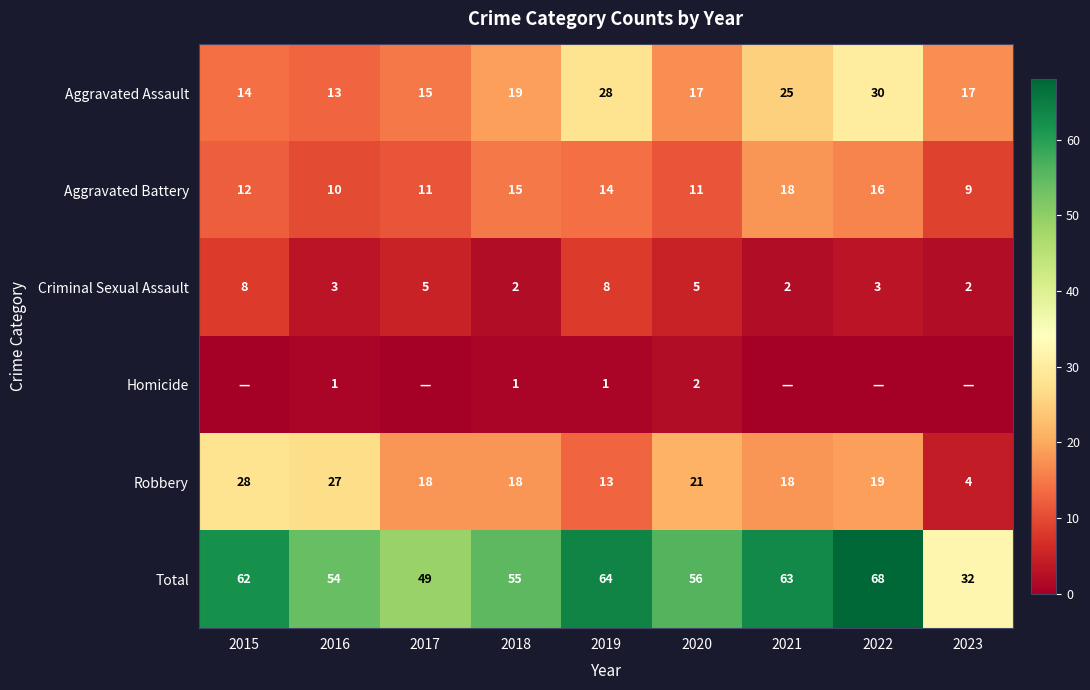

What is the difference between the highest and lowest values at 2018?

54